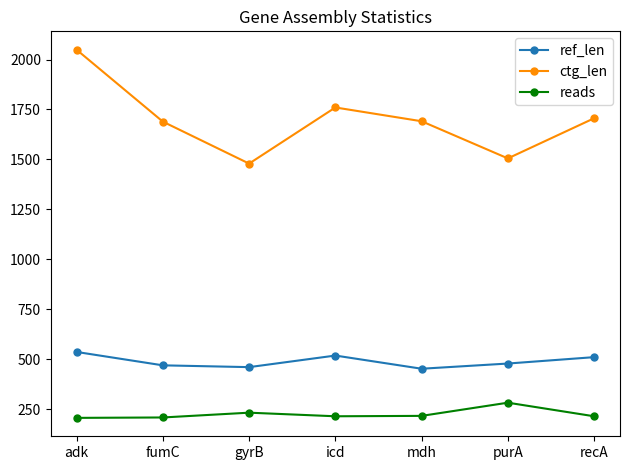

What is the label of the 1st point from the right?

recA